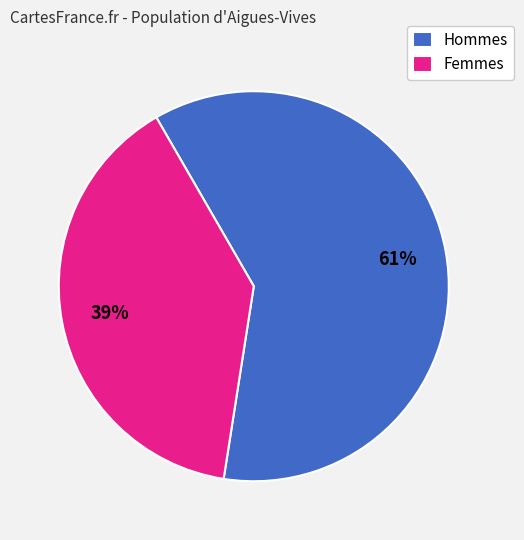

Is there any slice that represents more than half of the pie?

Yes